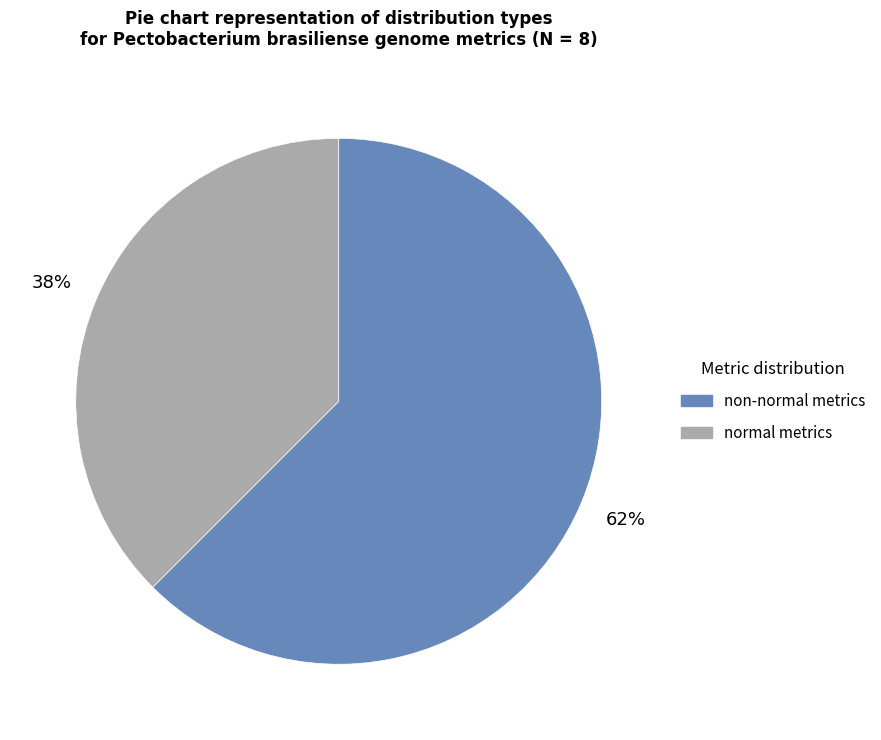

To the nearest percent, what is the average slice percentage?

50%